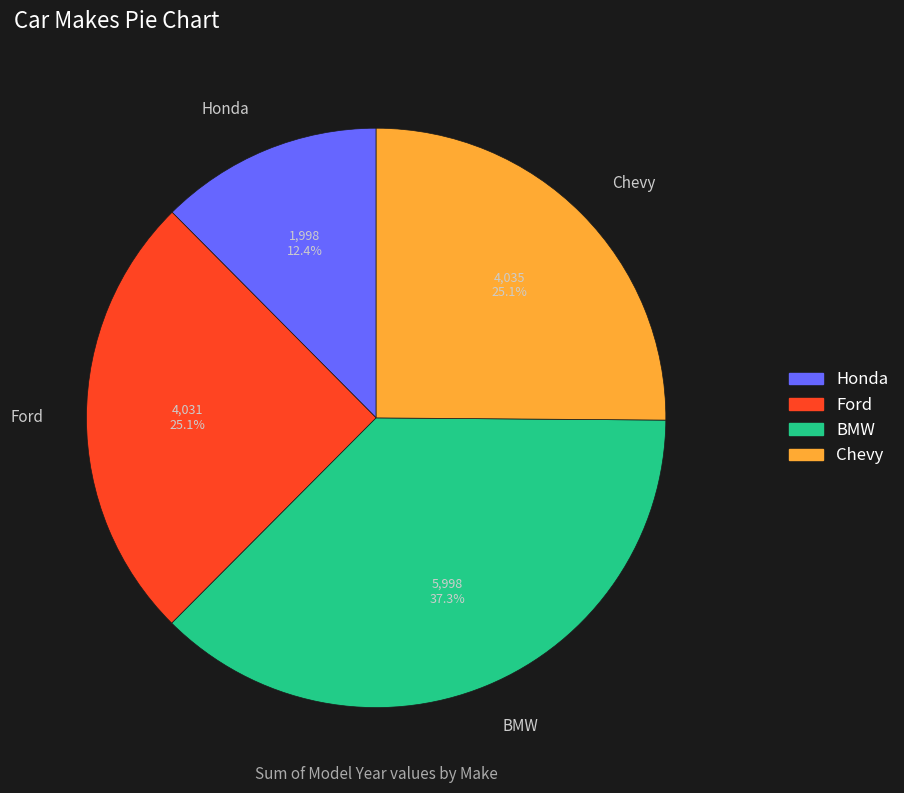

To the nearest percent, what is the average slice percentage?

25%